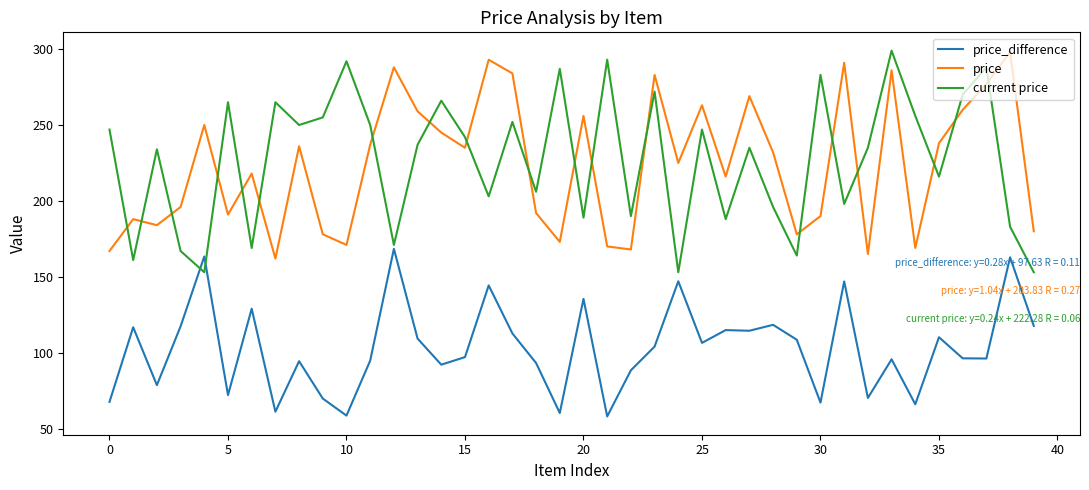

True or false: price_difference has more than 0 interior local peaks.

True